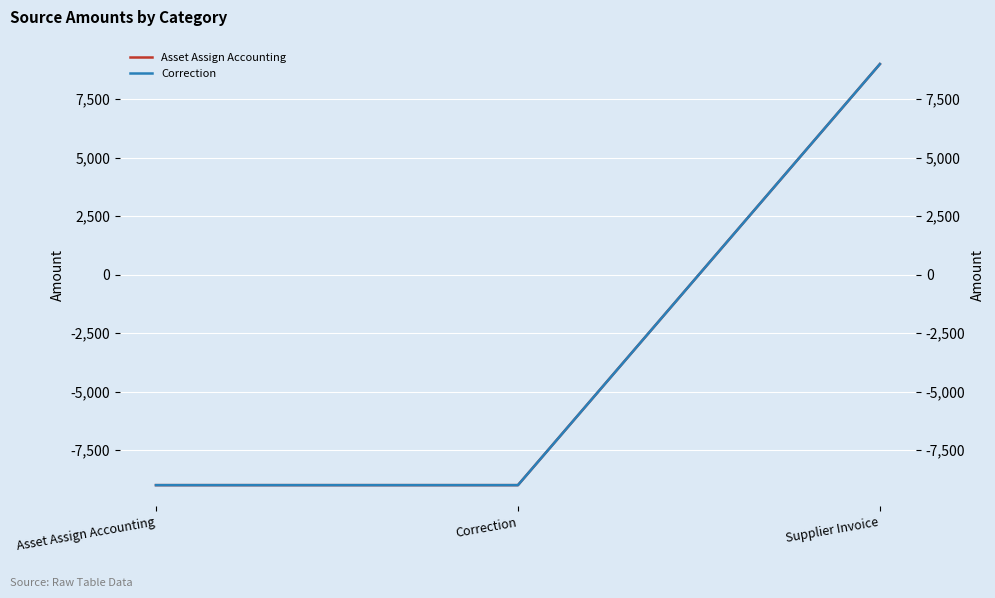

How many values in the Asset Assign Accounting series exceed -8996?

1